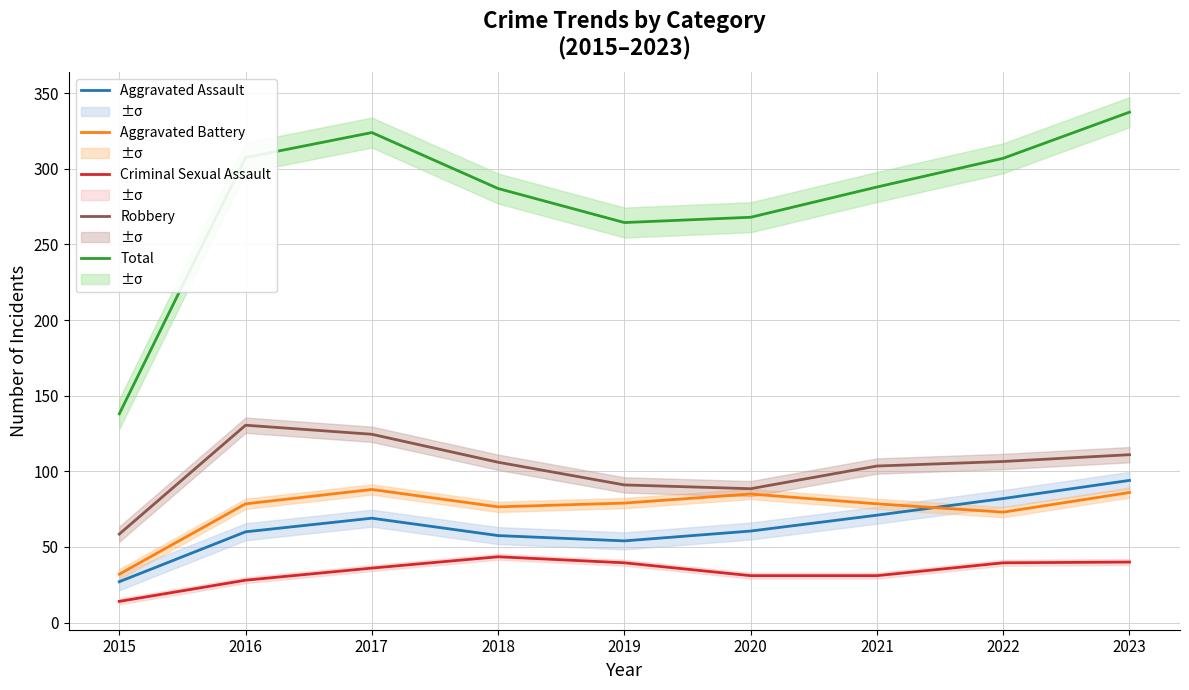

Which has a higher value, 2021 or 2018?

2021